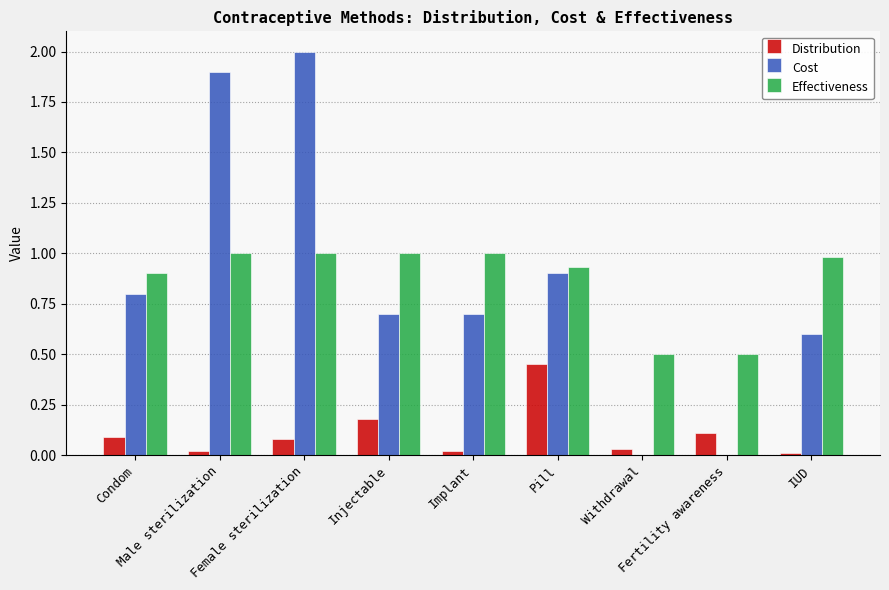

What is the maximum value shown in the chart?

2.0